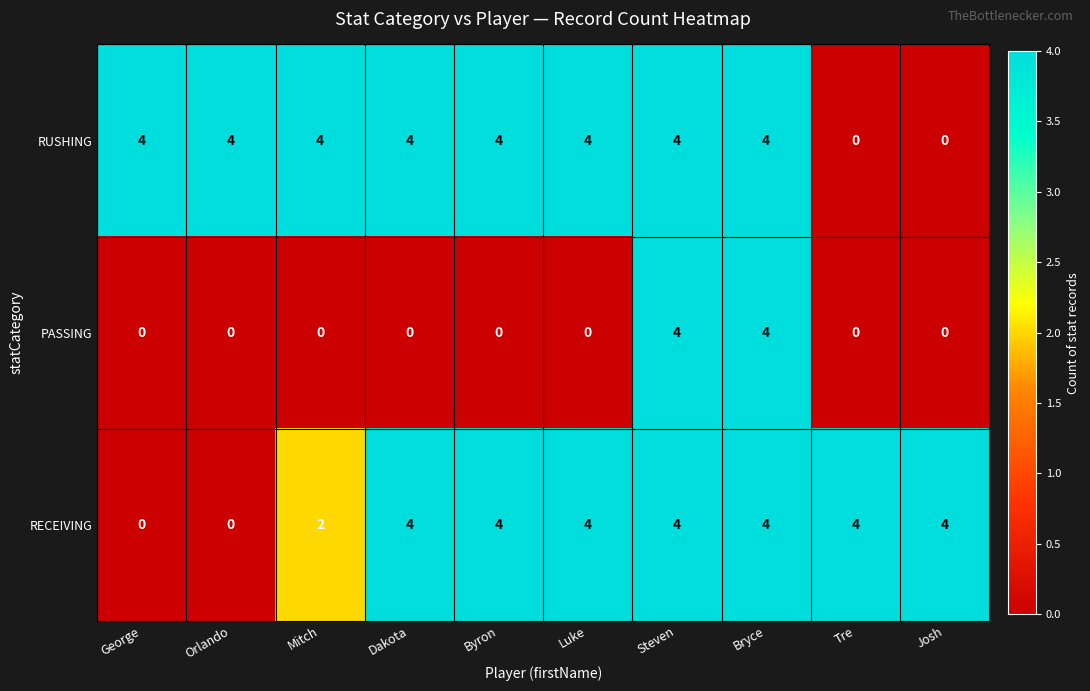

The RECEIVING series shows 5 at Josh. True or false?

False